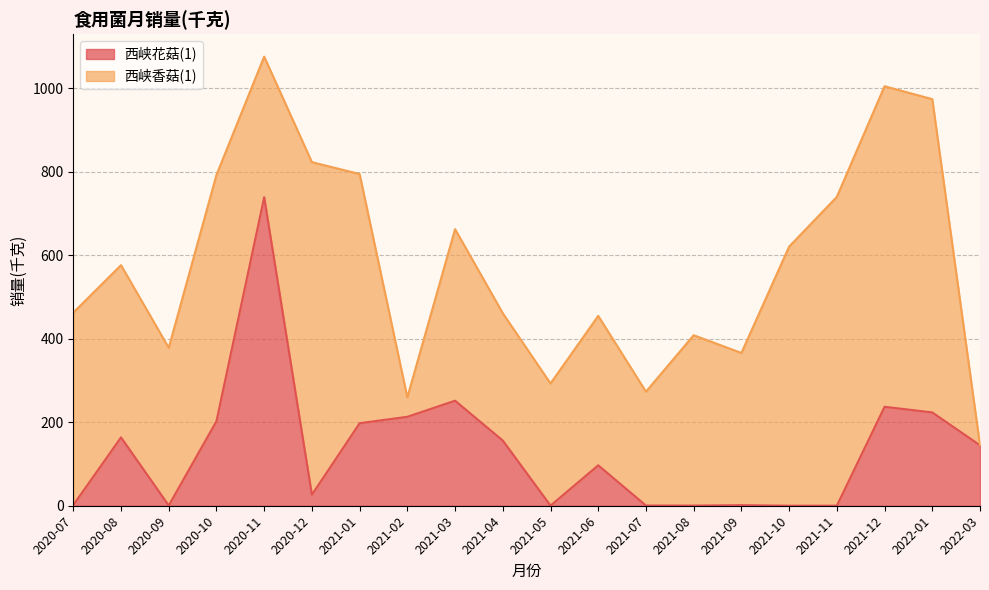

What is the change in value from 2020-12 to 2021-07?

-25.8